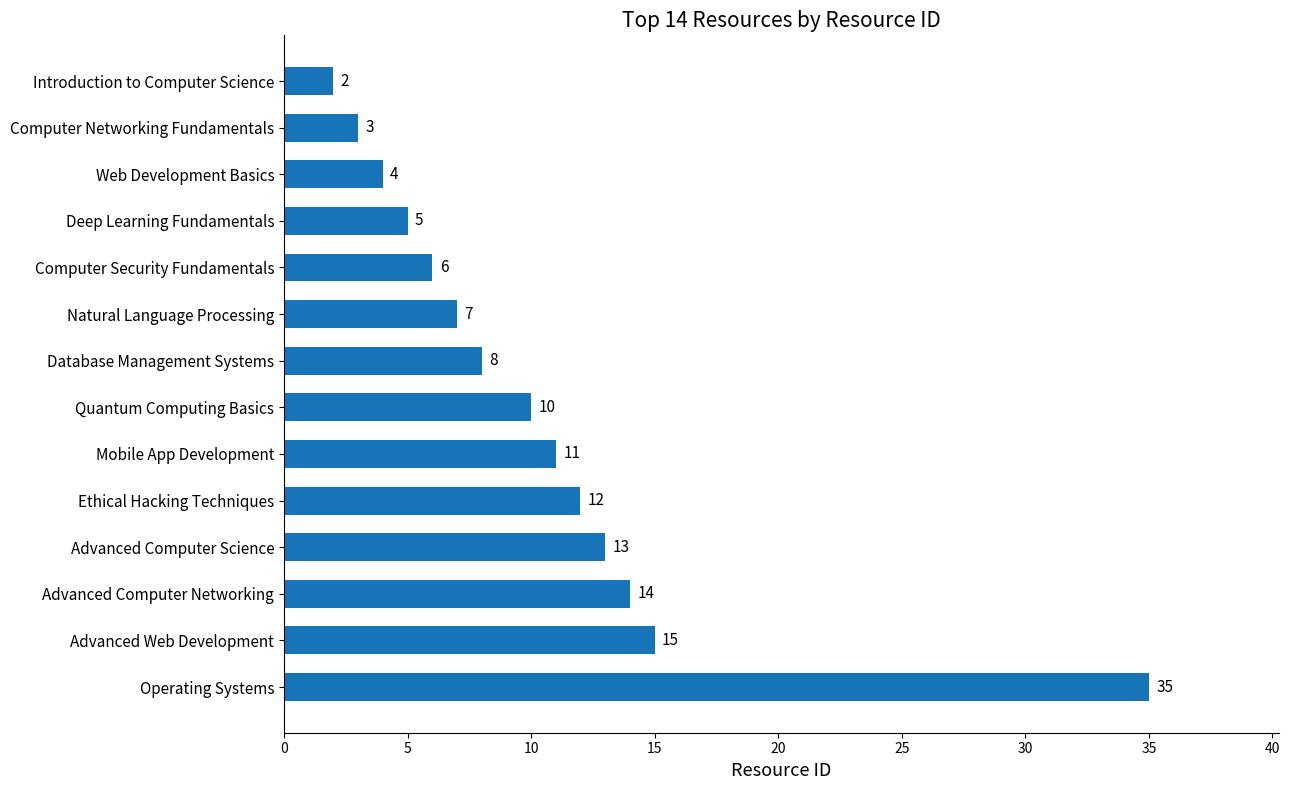

What is the ratio of the value at Computer Security Fundamentals to the value at Advanced Computer Networking?

0.4